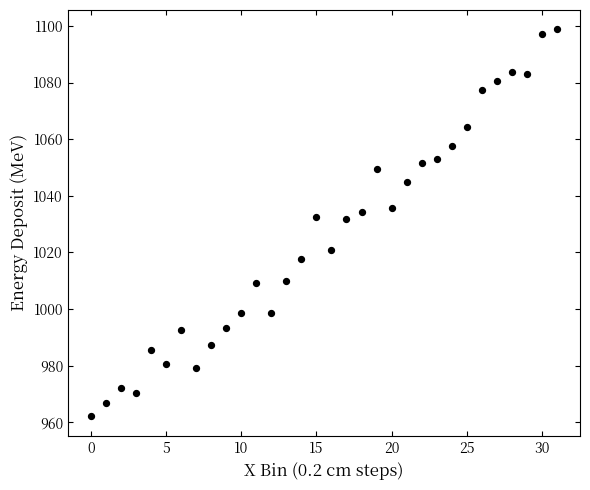

What is the range of Y values (max minus min)?

136.8